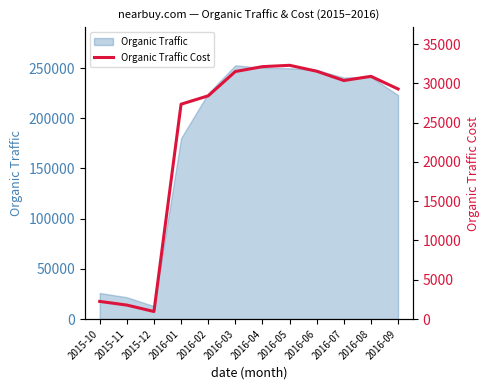

Rank the categories by value from lowest to highest.

2015-12, 2015-11, 2015-10, 2016-01, 2016-02, 2016-09, 2016-07, 2016-08, 2016-03, 2016-06, 2016-04, 2016-05